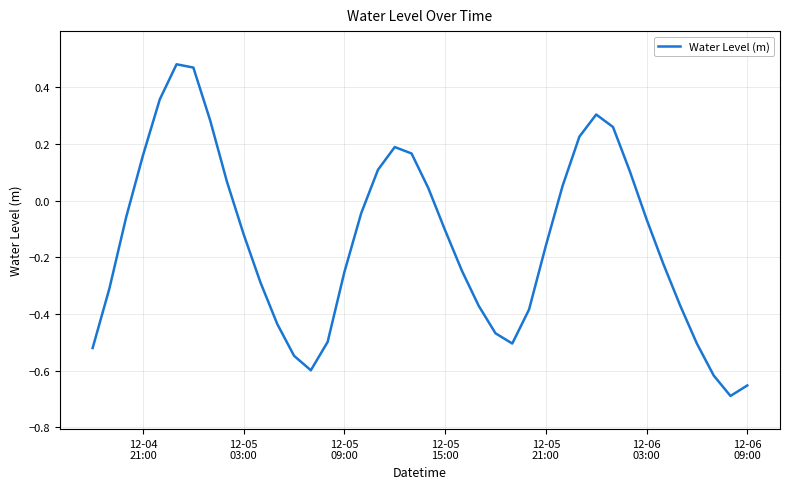

Does the chart display data point markers on the line(s)?

No